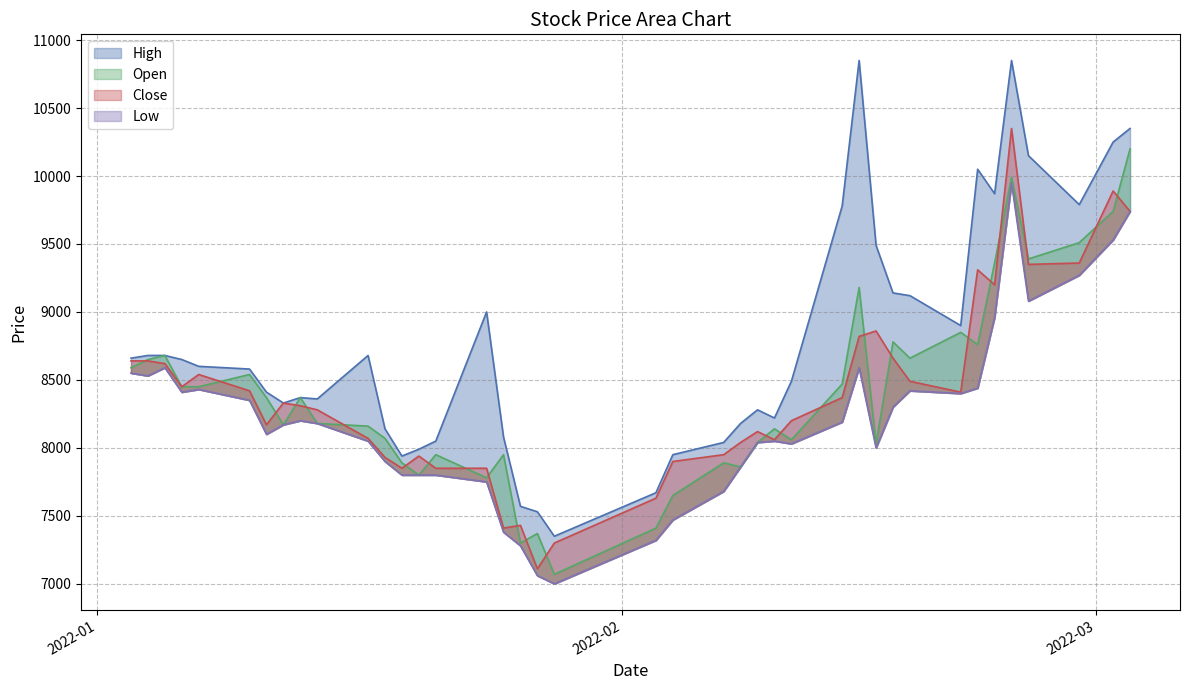

True or false: High and Low intersect in this chart.

False